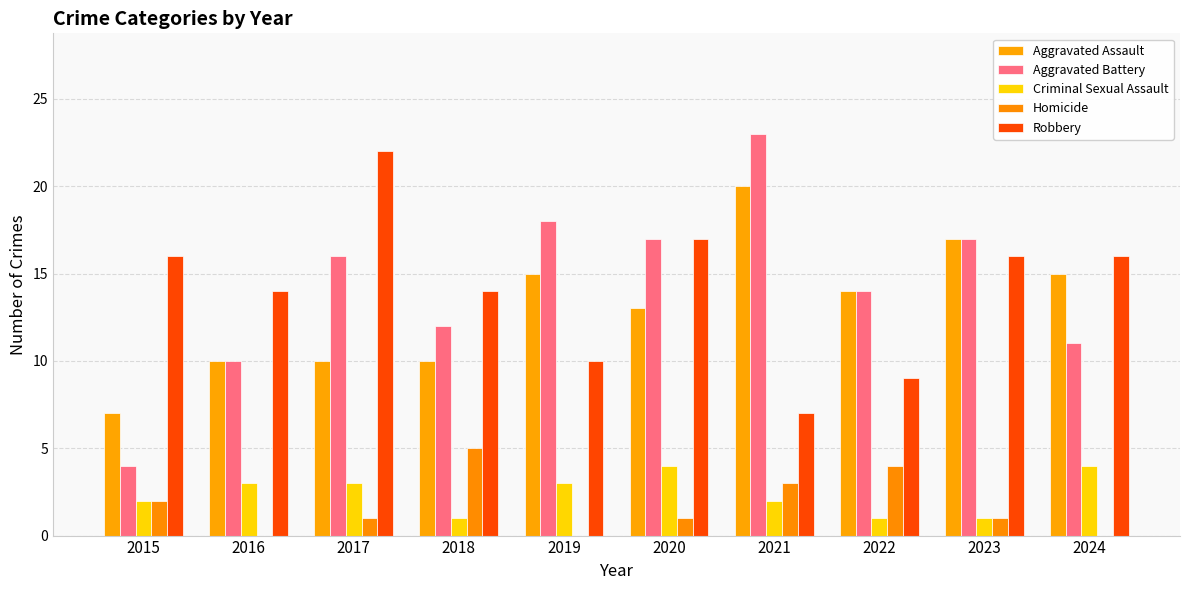

Is it true that Aggravated Assault equals 5 at 2016?

False